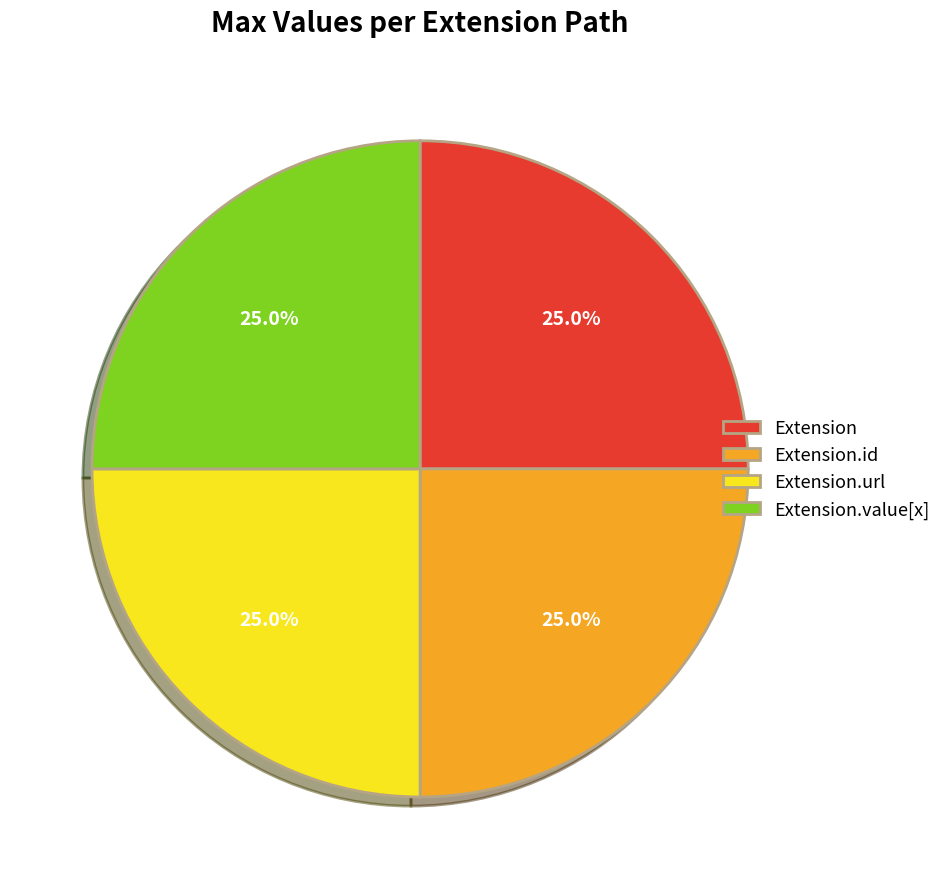

True or false: Extension.value[x] accounts for 12% of the total.

False